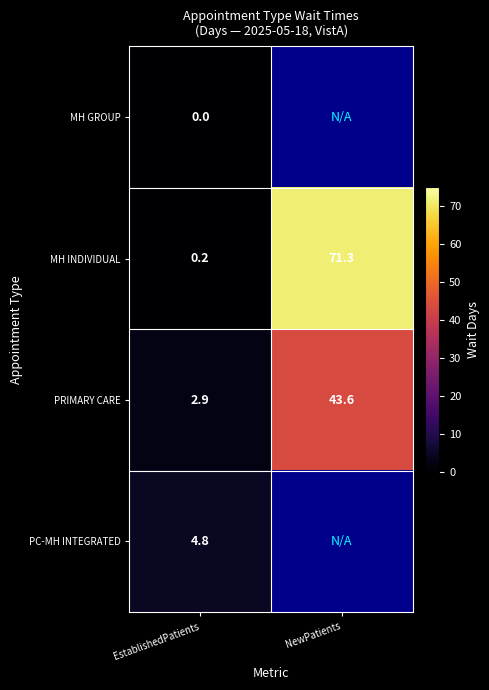

True or false: MH INDIVIDUAL has a value of 0.2 at EstablishedPatients.

True